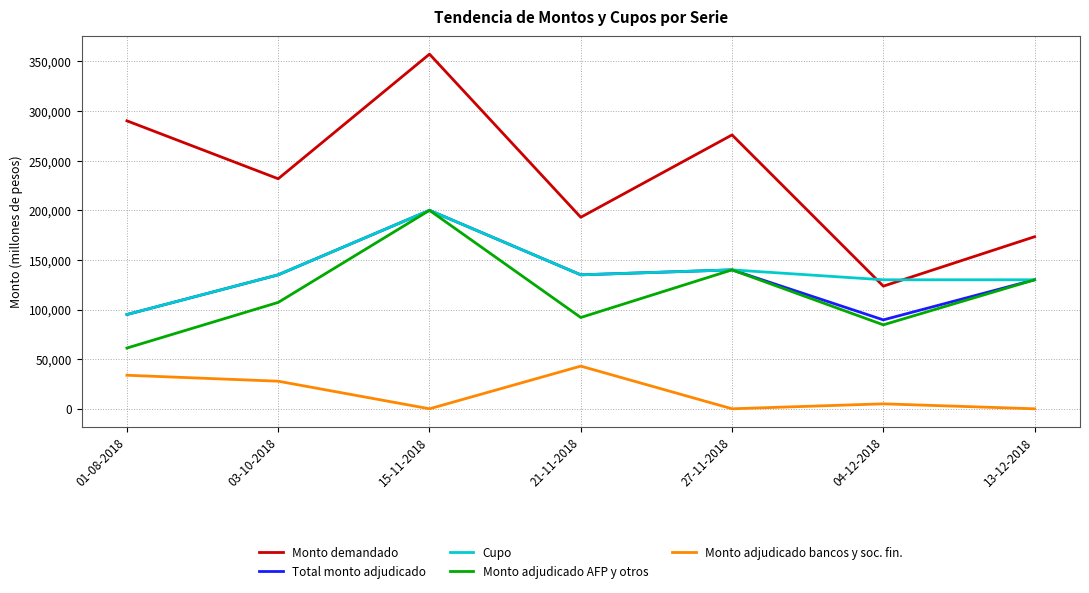

Reading left to right, extract all data points from this chart.

Monto demandado: 01-08-2018=290200	03-10-2018=231800	15-11-2018=357400	21-11-2018=193000	27-11-2018=276000	04-12-2018=123600	13-12-2018=173400
Total monto adjudicado: 01-08-2018=95000	03-10-2018=135000	15-11-2018=200000	21-11-2018=135000	27-11-2018=140000	04-12-2018=89600	13-12-2018=130000
Cupo: 01-08-2018=95000	03-10-2018=135000	15-11-2018=200000	21-11-2018=135000	27-11-2018=140000	04-12-2018=130000	13-12-2018=130000
Monto adjudicado AFP y otros: 01-08-2018=61200	03-10-2018=107200	15-11-2018=200000	21-11-2018=92000	27-11-2018=140000	04-12-2018=84600	13-12-2018=130000
Monto adjudicado bancos y soc. fin.: 01-08-2018=33800	03-10-2018=27800	15-11-2018=0	21-11-2018=43000	27-11-2018=0	04-12-2018=5000	13-12-2018=0